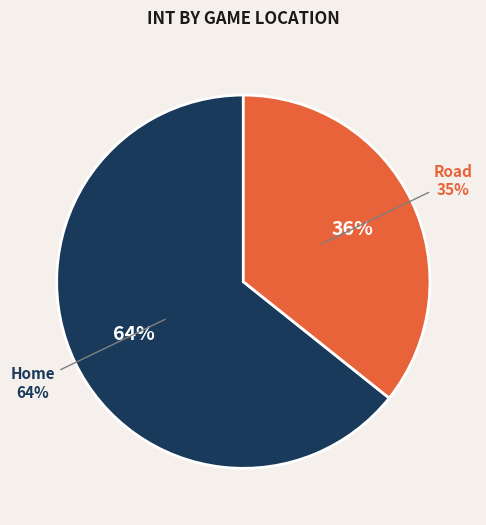

To the nearest percent, what is the combined percentage of Road and Home?

100%